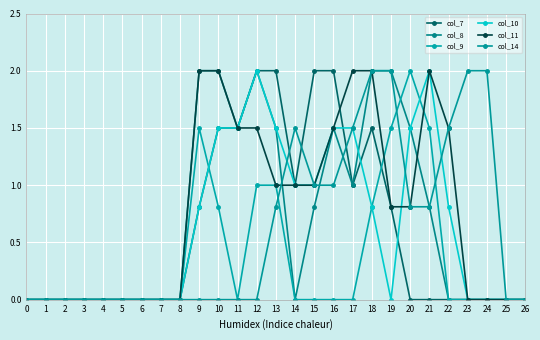

Which series changed the most between 16 and 23?

col_7